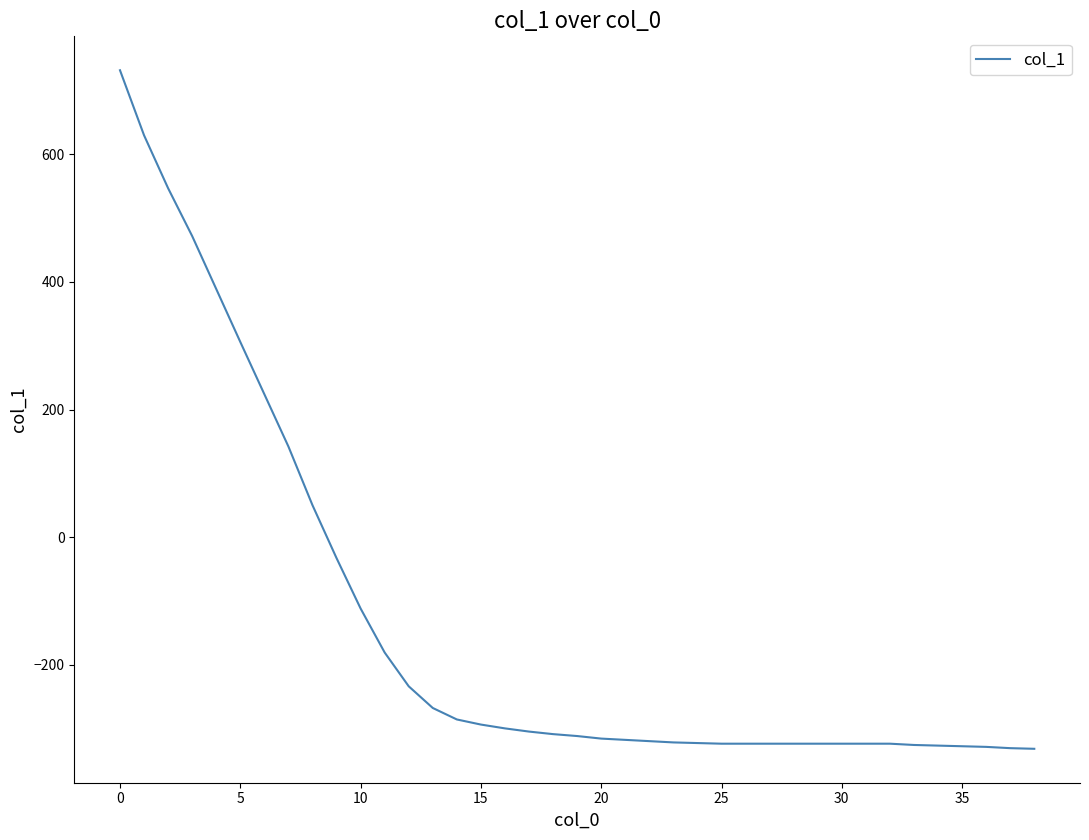

What is the smallest value displayed?

-332